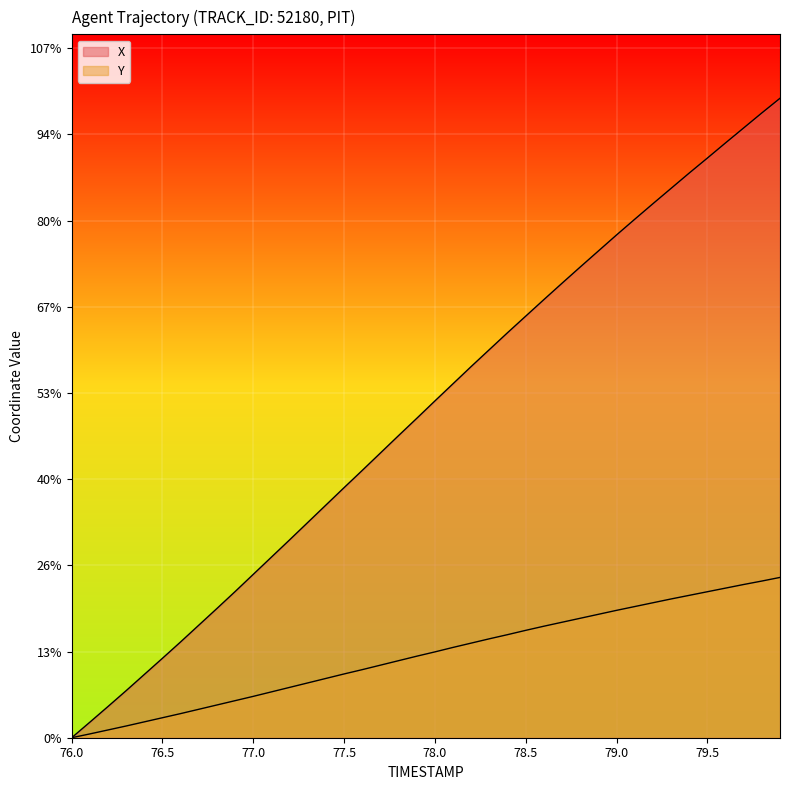

Which series has the largest total across all categories?

X